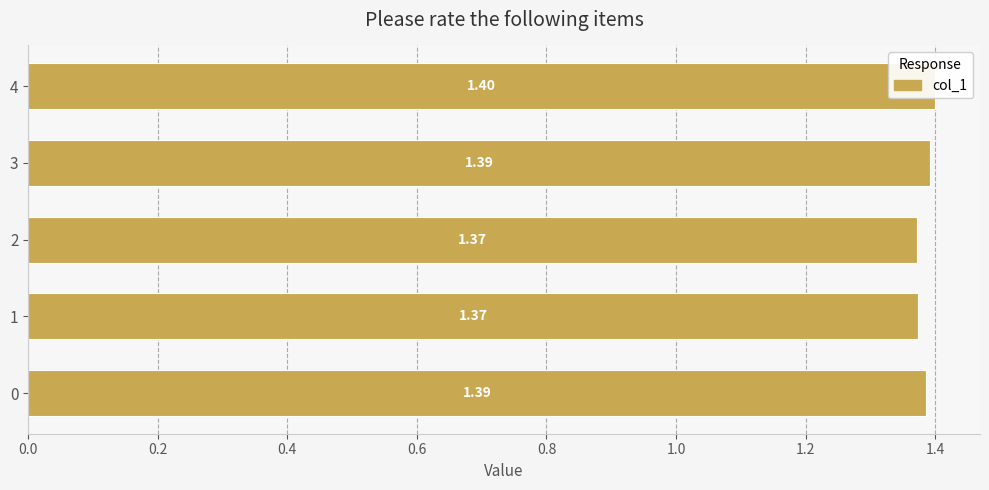

Count the values in the range 1 to 2.

5